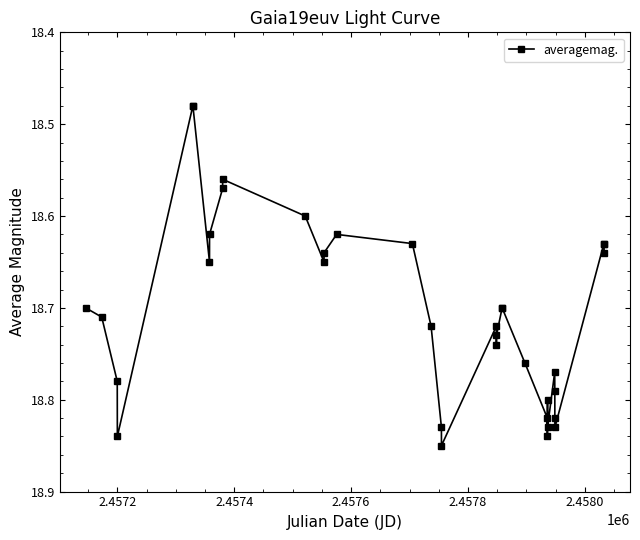

Count the values in the range 18 to 19.

35